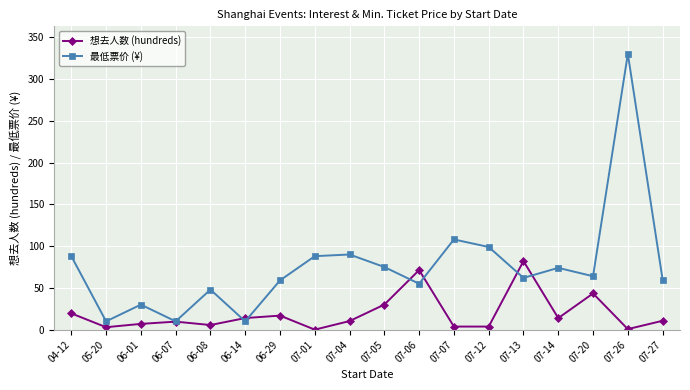

Is it true that 想去人数 (hundreds) equals 19.5 at 04-12?

True